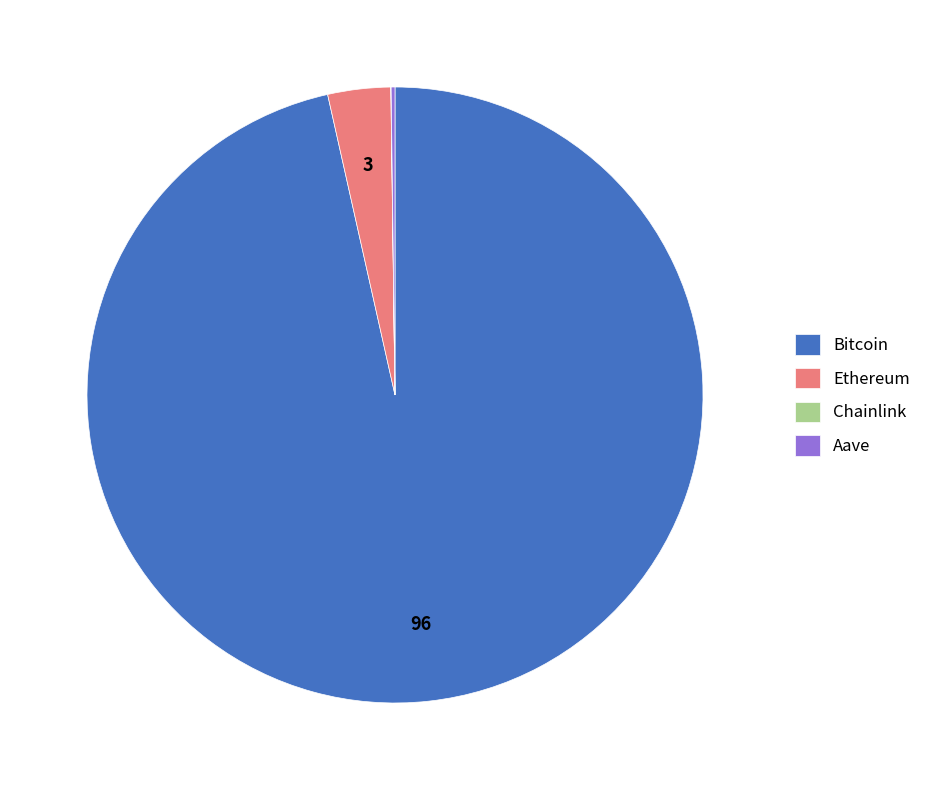

Is it true that Bitcoin is 96% of the pie?

True